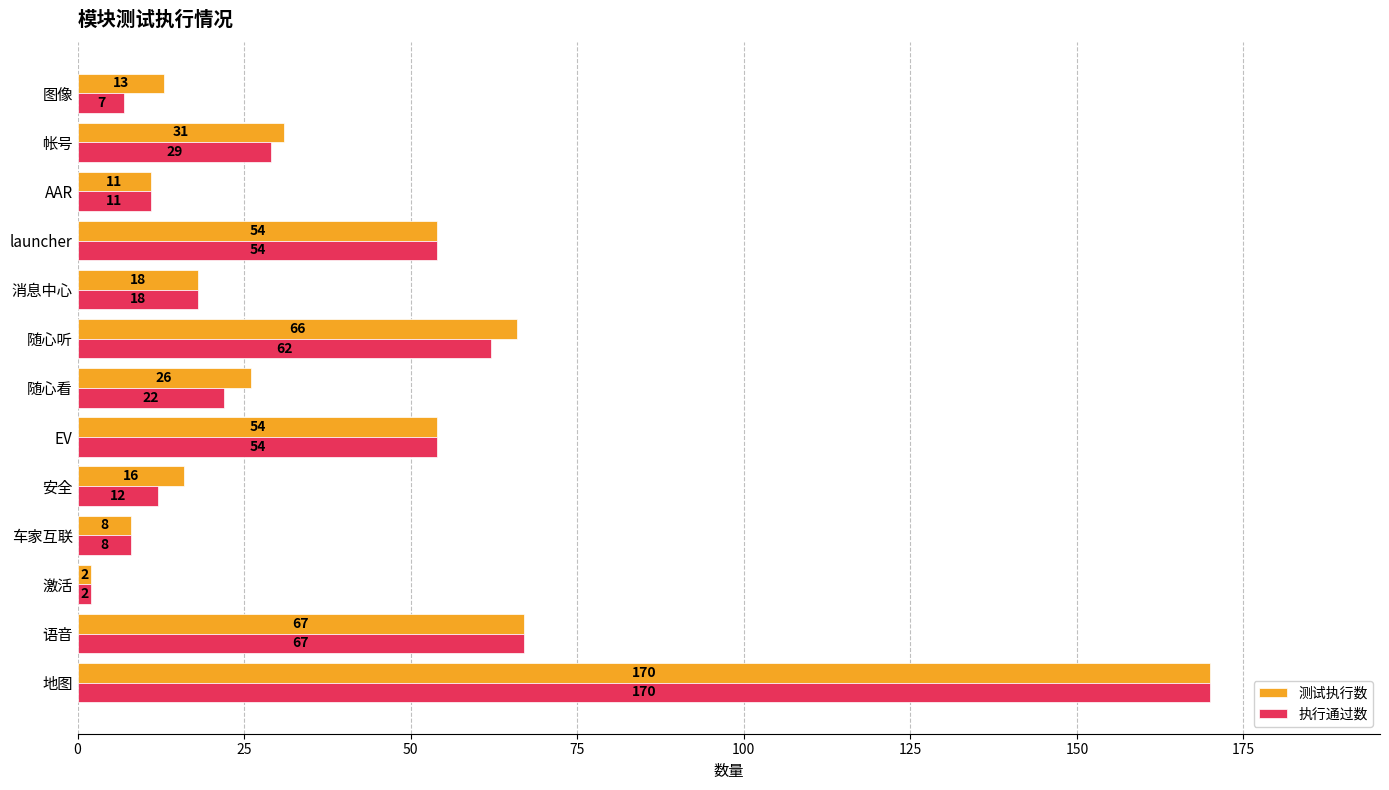

What are all the series names shown in the legend?

测试执行数, 执行通过数